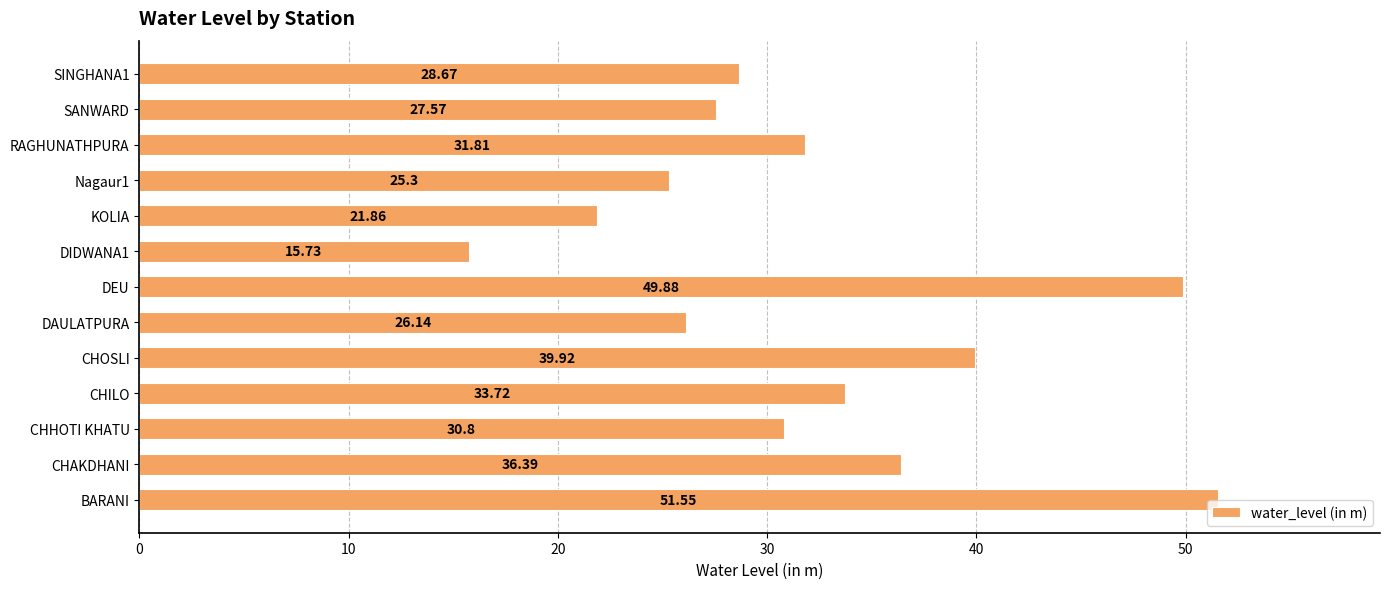

How many bars are there in total?

13